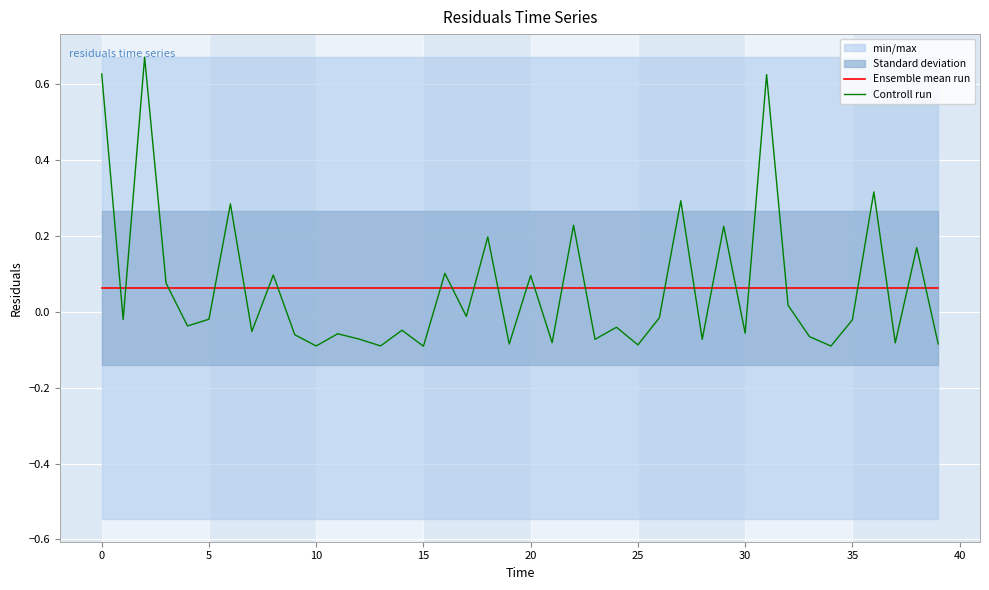

What is the sum of all Controll run values?

2.5